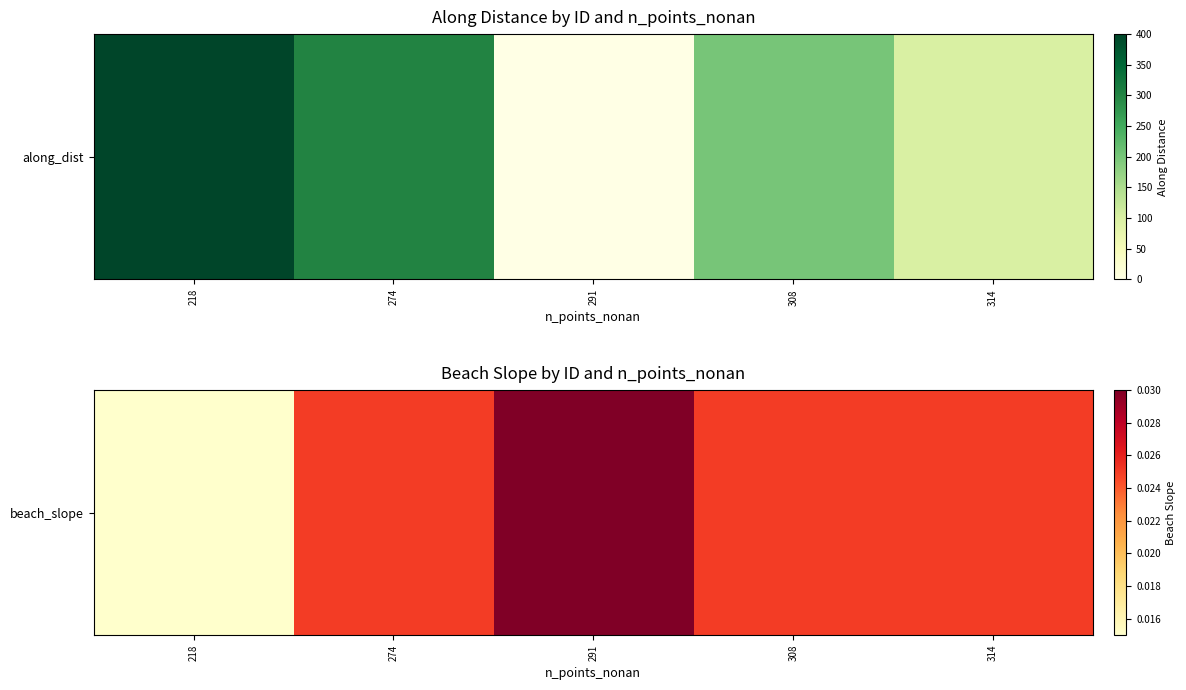

Is it true that the value at 291 is 0.0?

False